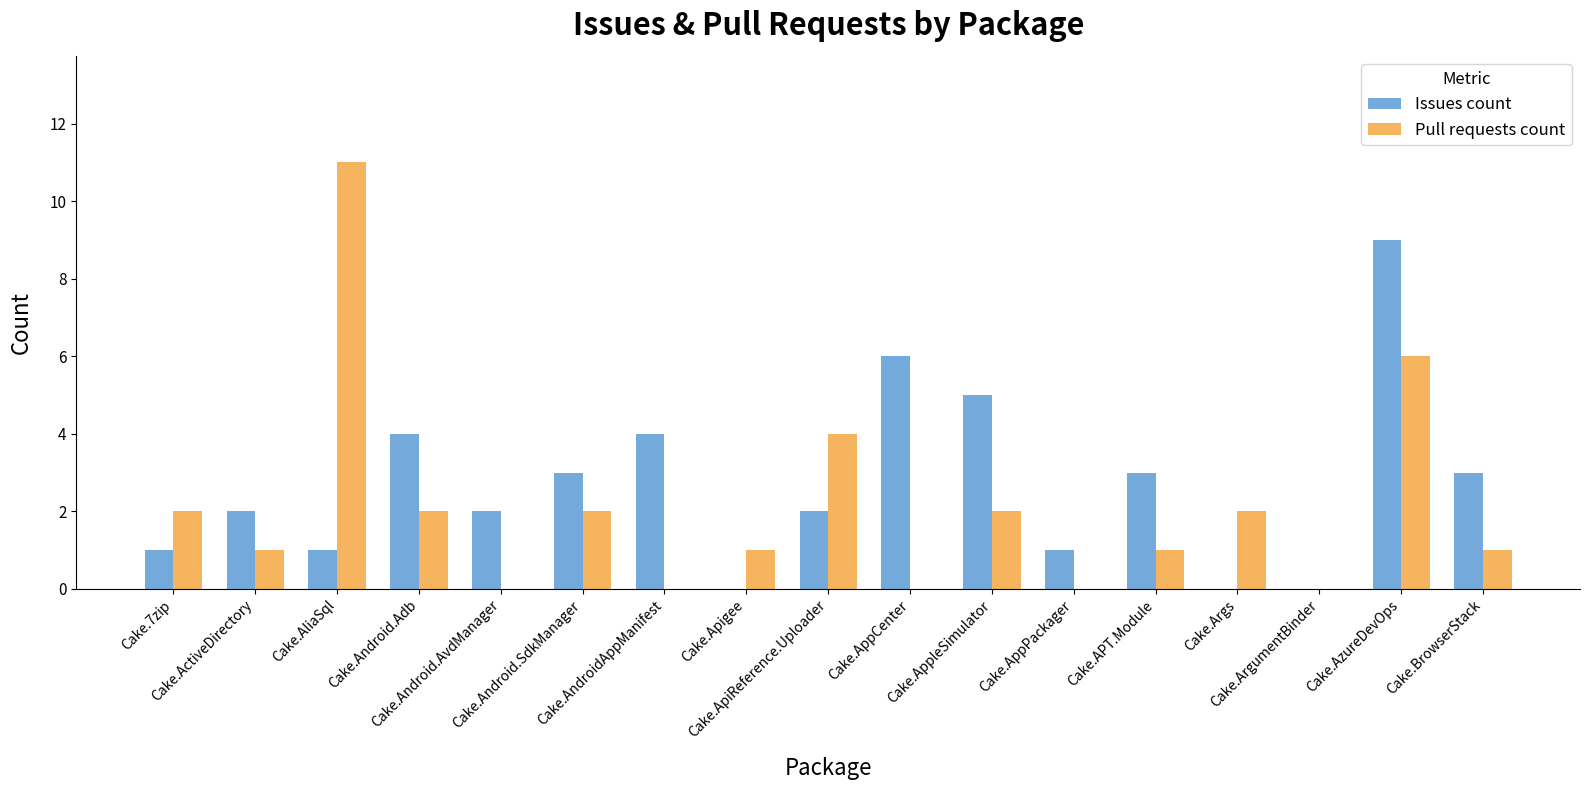

What is the sum of all Issues count values?

46